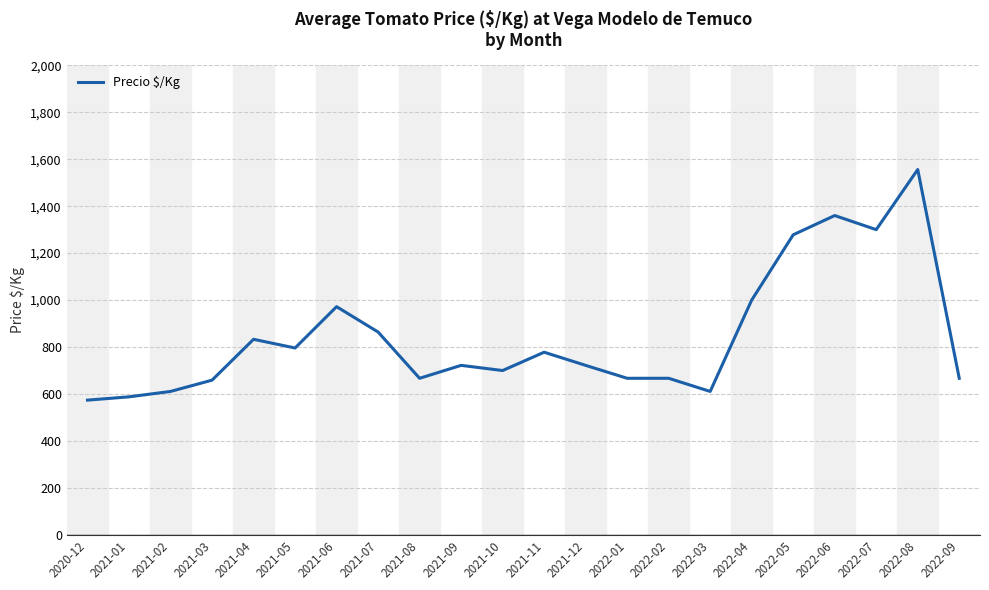

Reading left to right, list all the values displayed in this chart.

2020-12=574	2021-01=588	2021-02=611	2021-03=659	2021-04=833	2021-05=796	2021-06=972	2021-07=864	2021-08=667	2021-09=722	2021-10=700	2021-11=778	2021-12=722	2022-01=667	2022-02=667	2022-03=611	2022-04=1000	2022-05=1278	2022-06=1360	2022-07=1300	2022-08=1556	2022-09=667